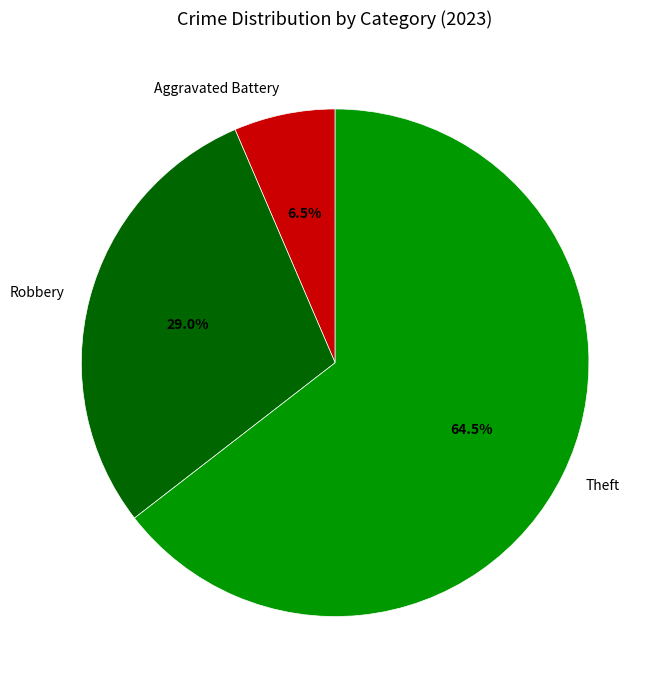

Is it true that Theft is 52% of the pie?

False